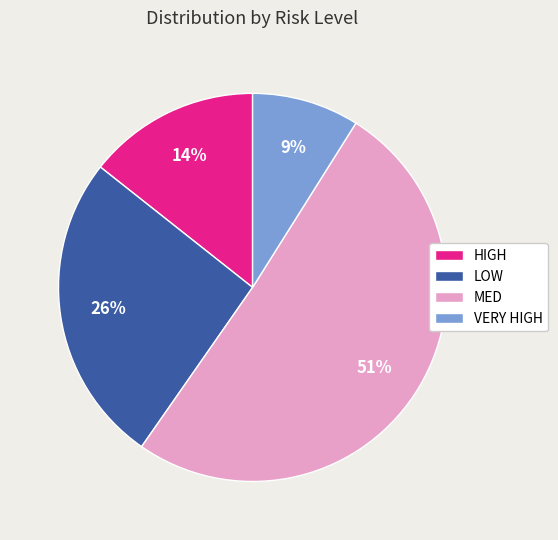

Which slice represents more than half of the pie?

MED